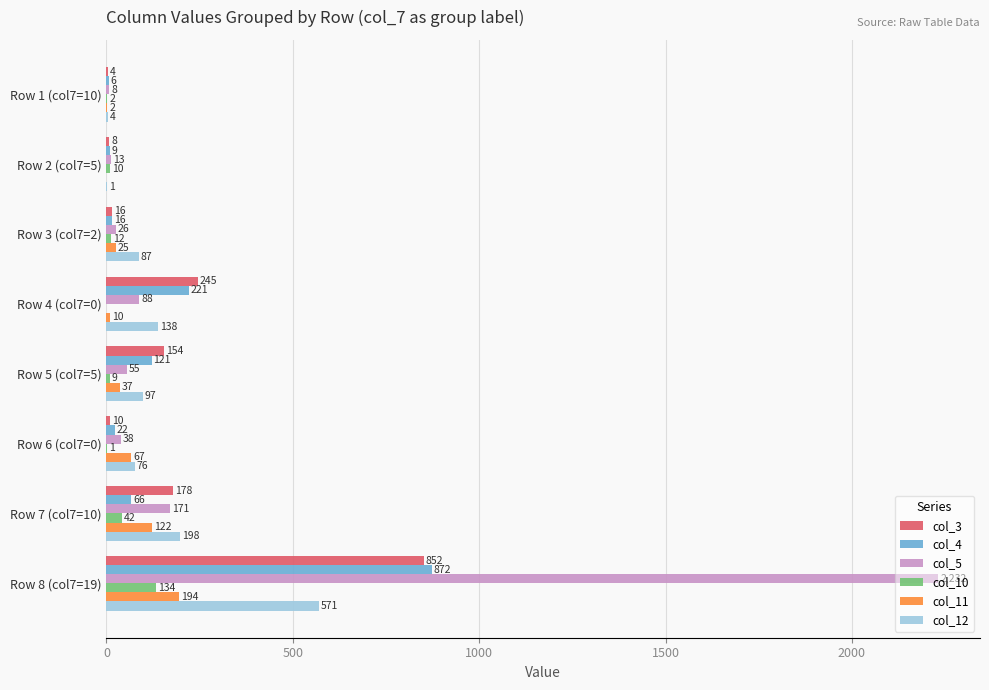

Which category has the highest value in the col_3 series?

Row 8 (col7=19)